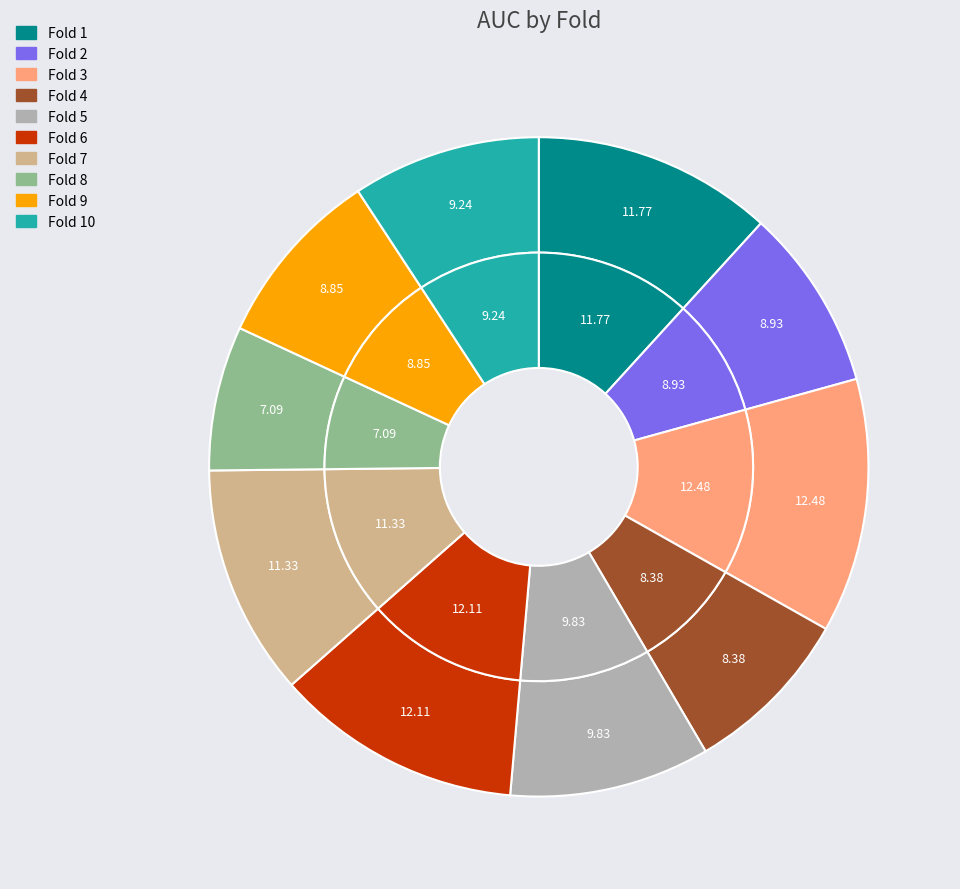

How many segments does this pie chart have?

10